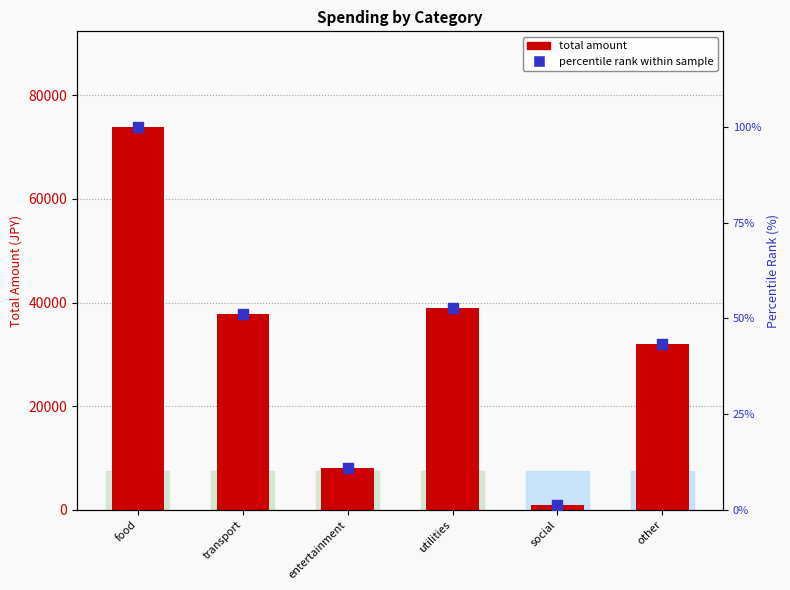

Which series has the largest total across all categories?

total amount